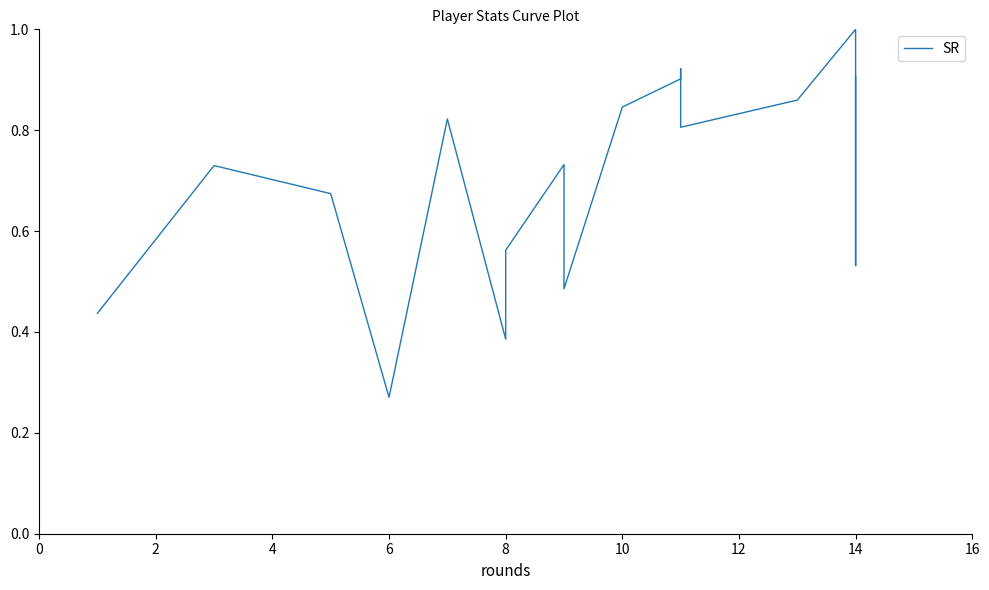

What is the value of the 3rd point from the left?

0.7